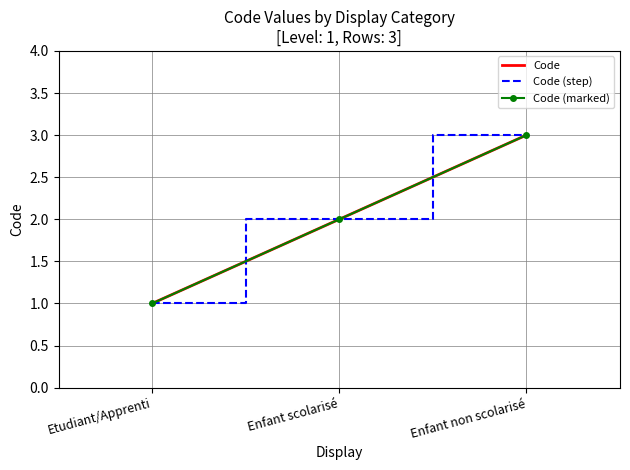

Rank the series at Enfant non scolarisé from lowest to highest value.

Code, Code (step), Code (marked)